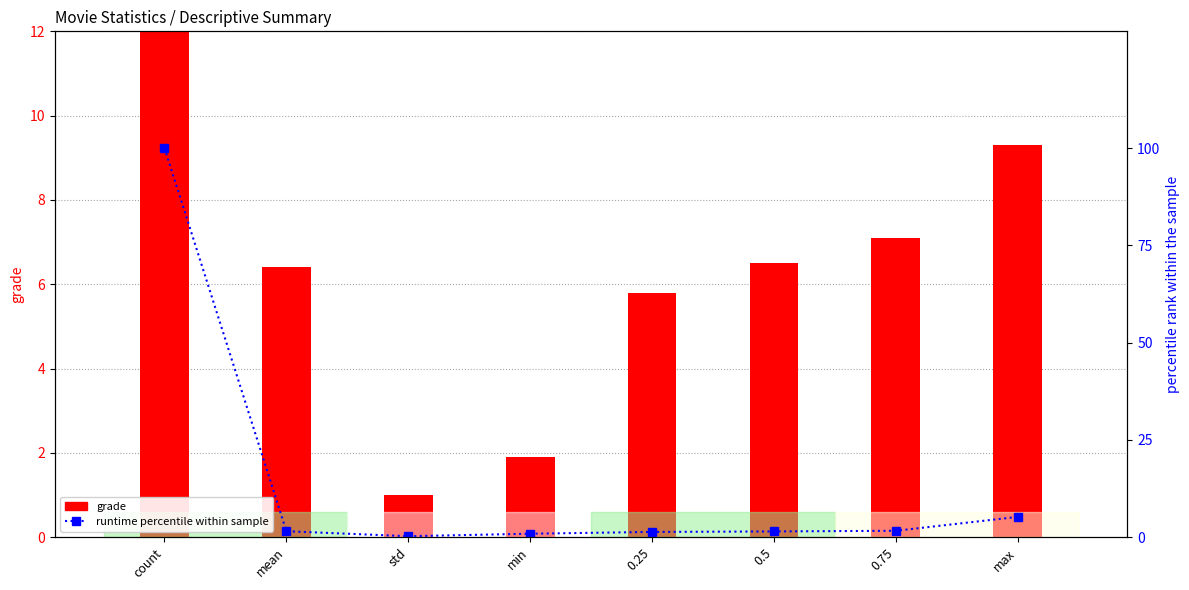

Read the grade value at std.

1.0